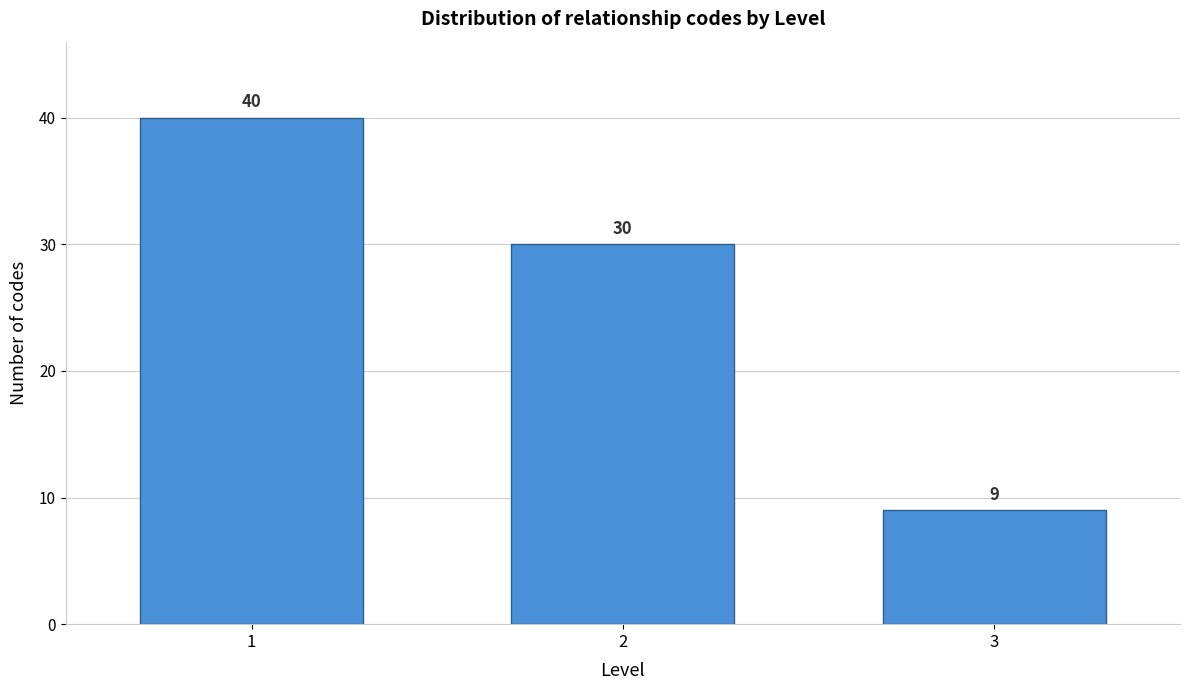

Reading right to left, list all the values displayed in this chart.

9	30	40